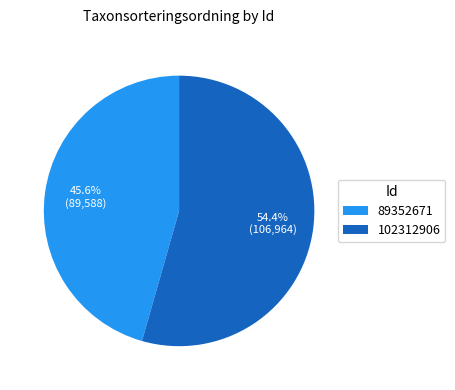

How many segments does this pie chart have?

2